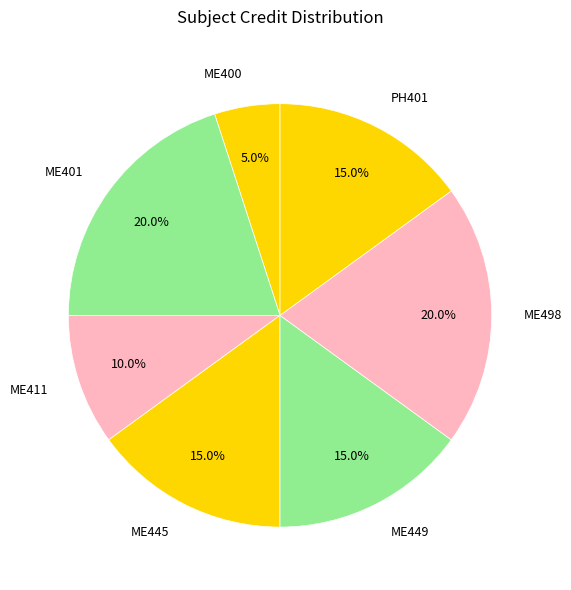

Combined, do ME445 and ME411 account for over 50%?

No